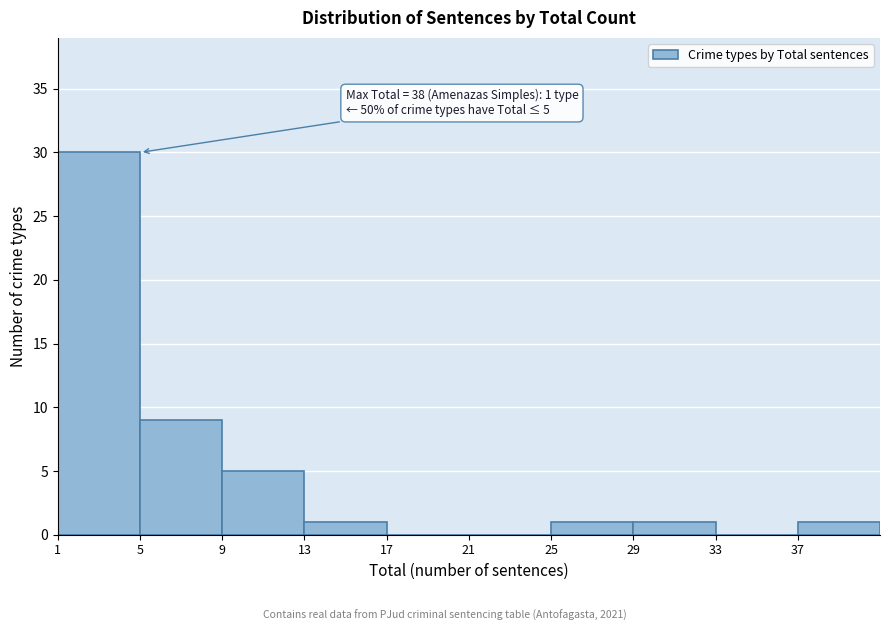

Over which range of the x-axis is the bar tallest?

1 to 5